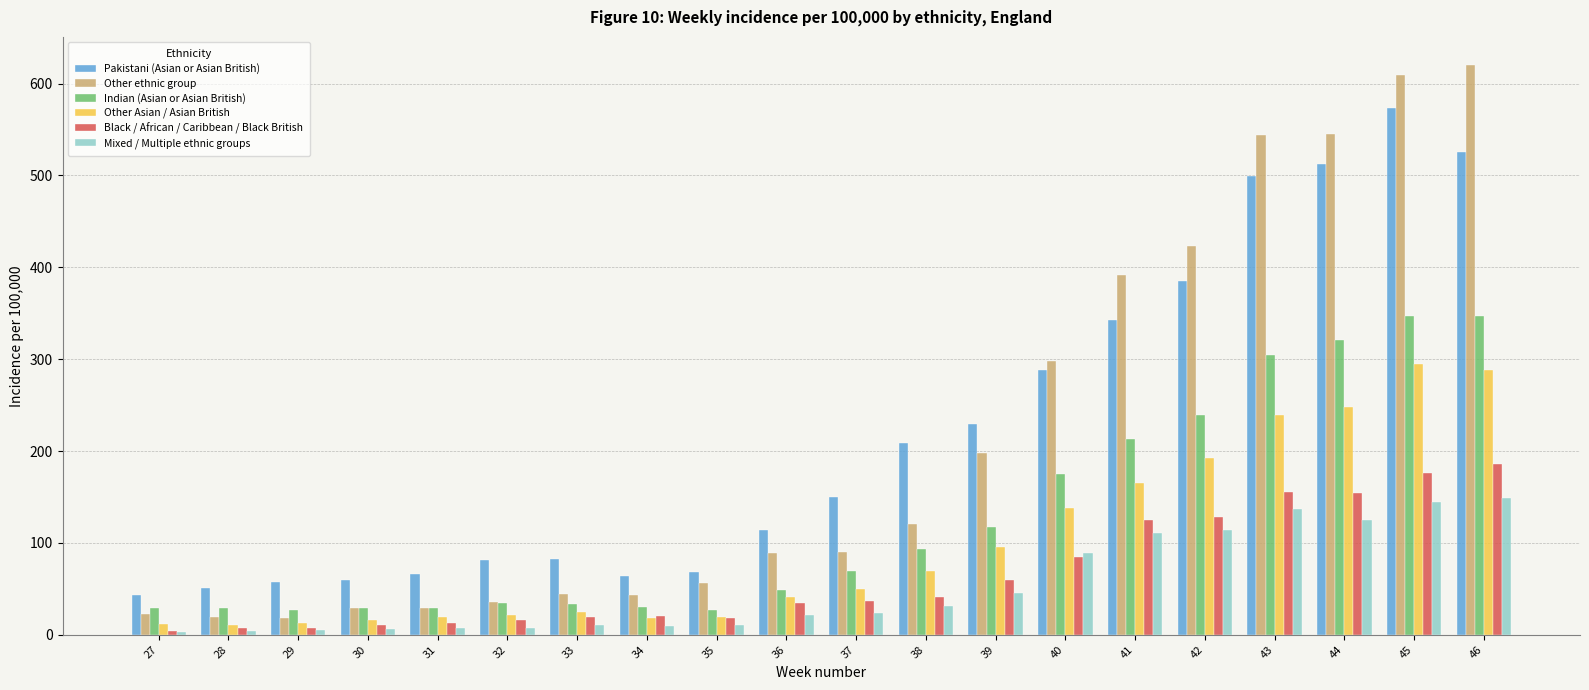

List the series in order of their peak value, lowest first.

Mixed / Multiple ethnic groups, Black / African / Caribbean / Black British, Other Asian / Asian British, Indian (Asian or Asian British), Pakistani (Asian or Asian British), Other ethnic group